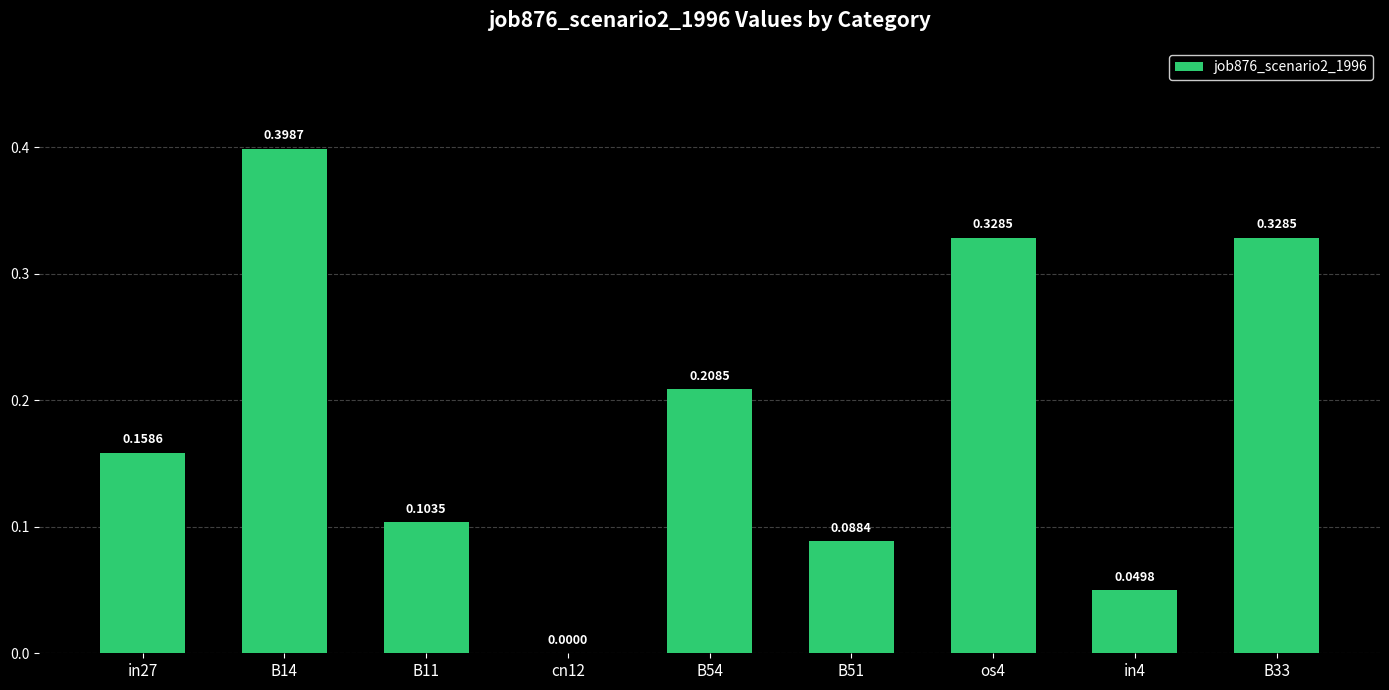

What is the sum of all values?

1.7